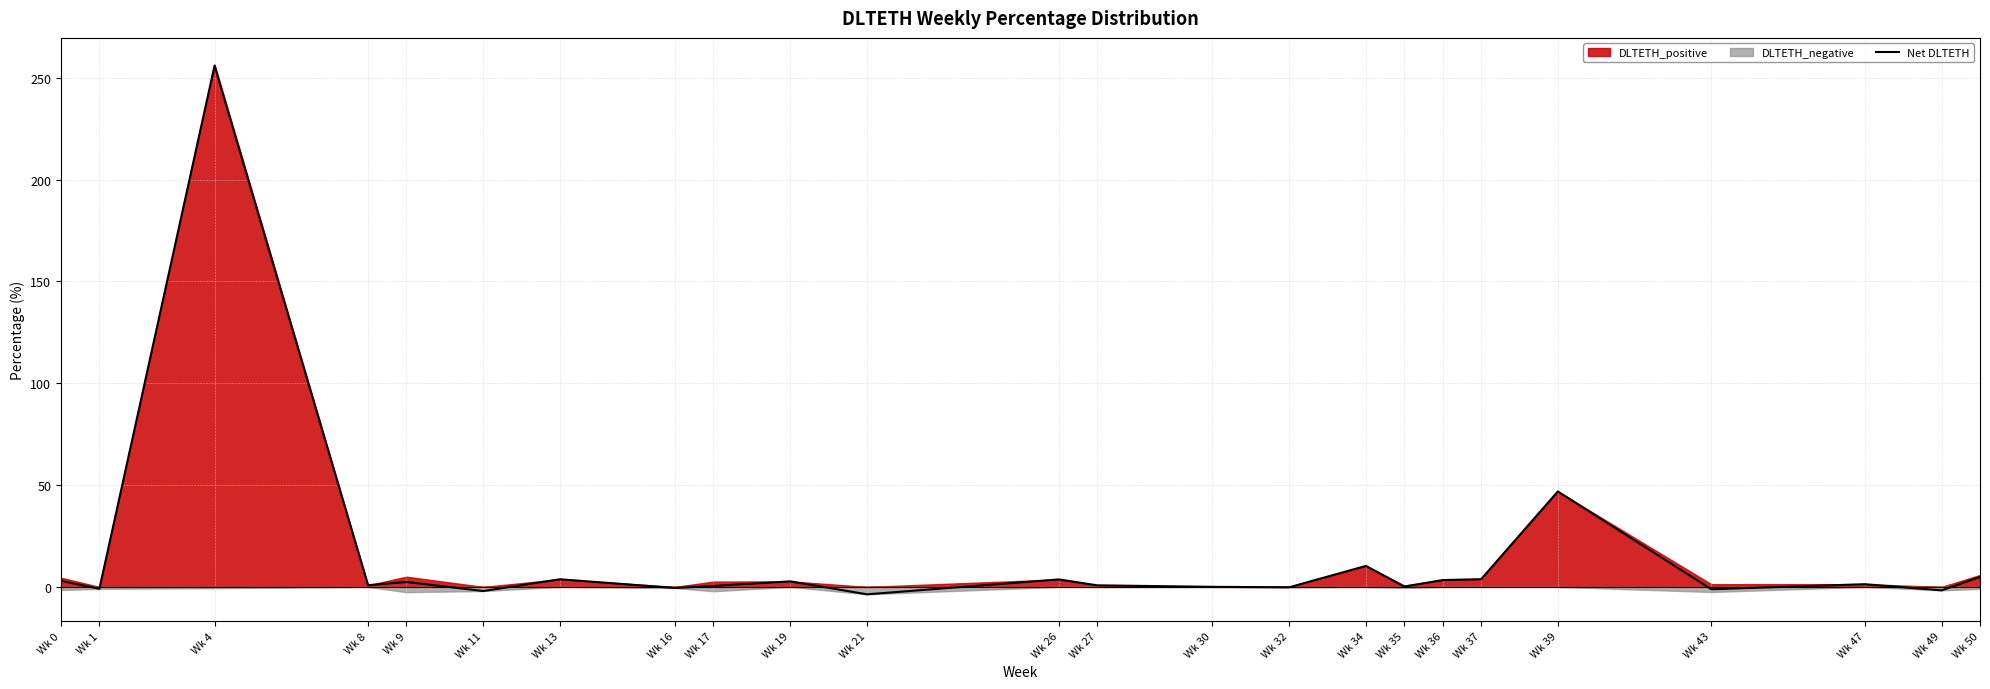

What is the value of the 21st point from the left?

-1.2